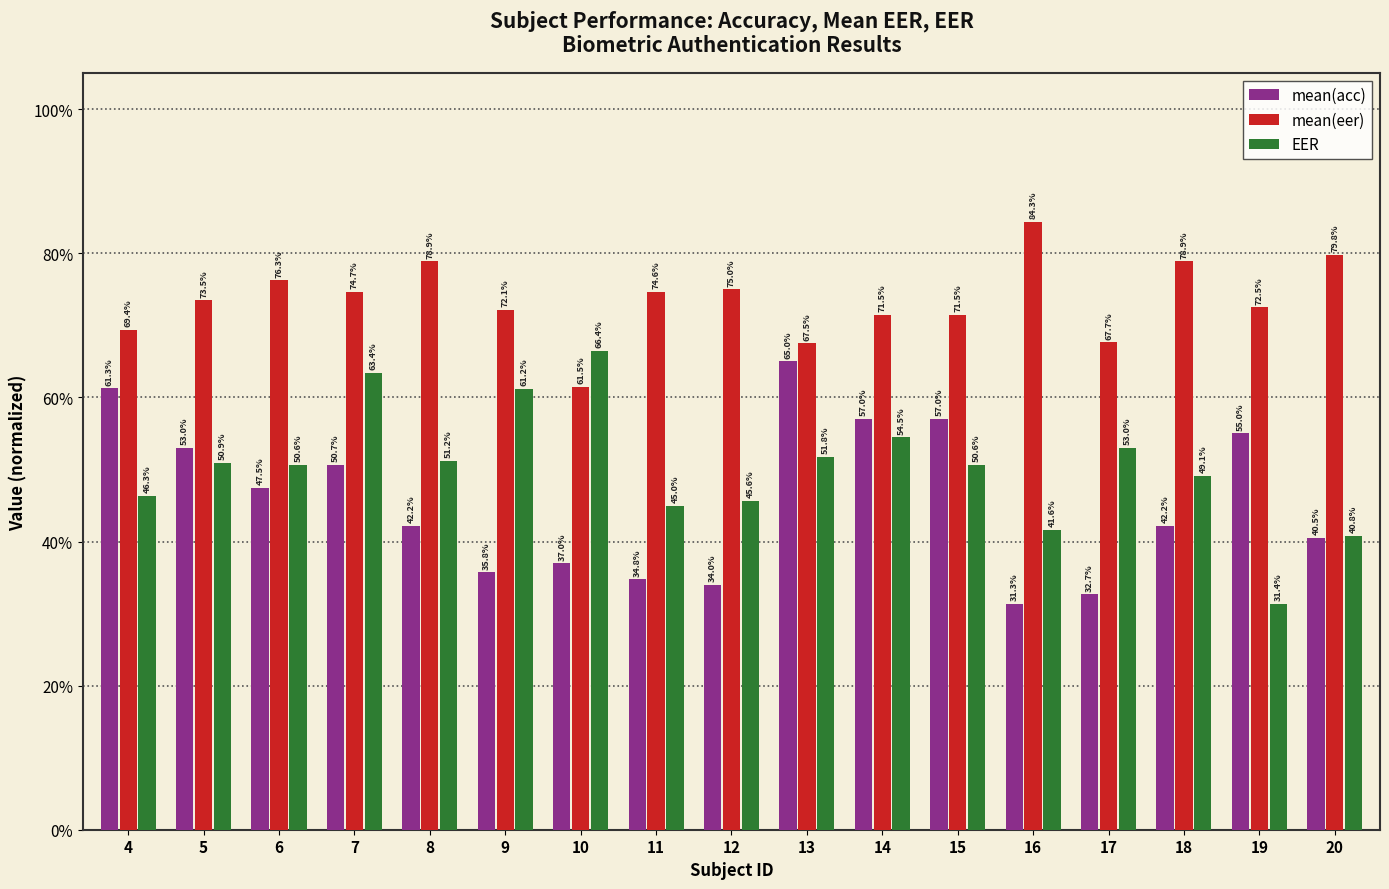

Between 18 and 16, which is larger?

18